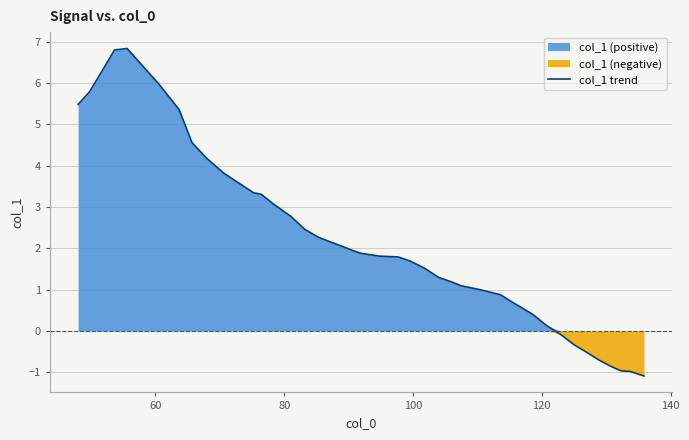

How many distinct data groups are displayed?

1